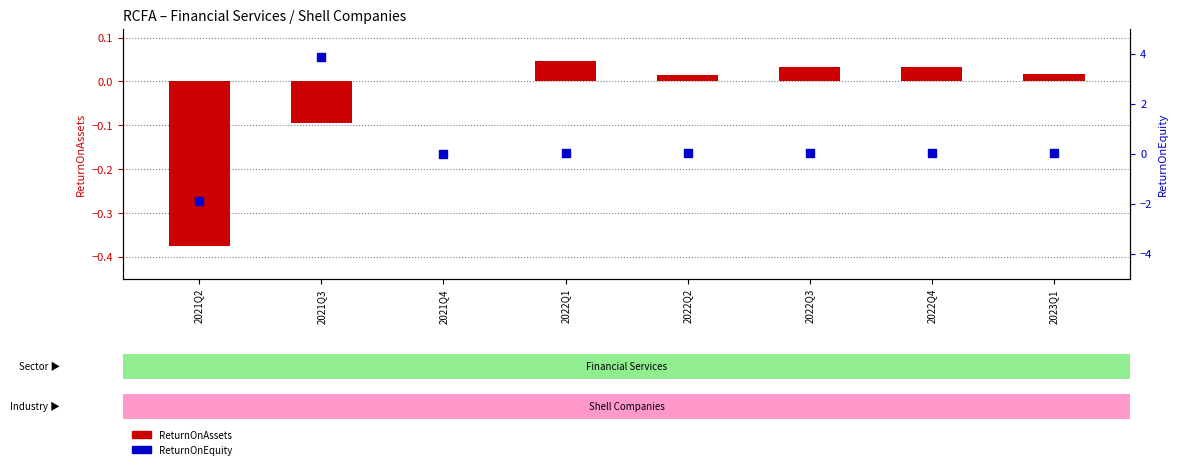

At which category is the sum across all series the highest?

2021Q3